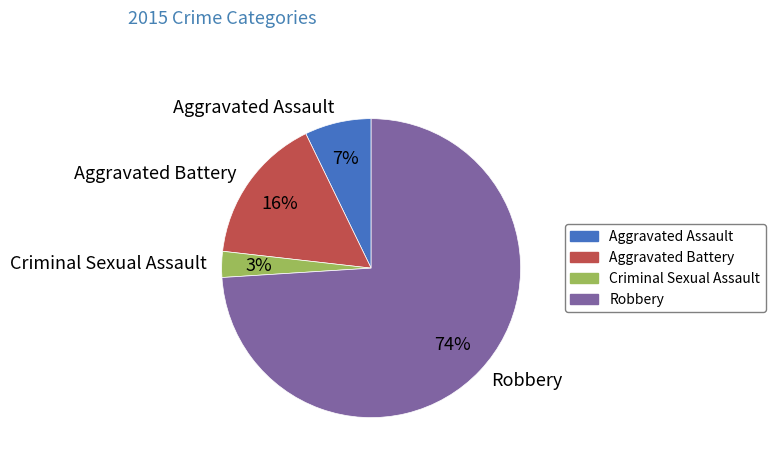

To the nearest percent, what is the average slice percentage?

25%